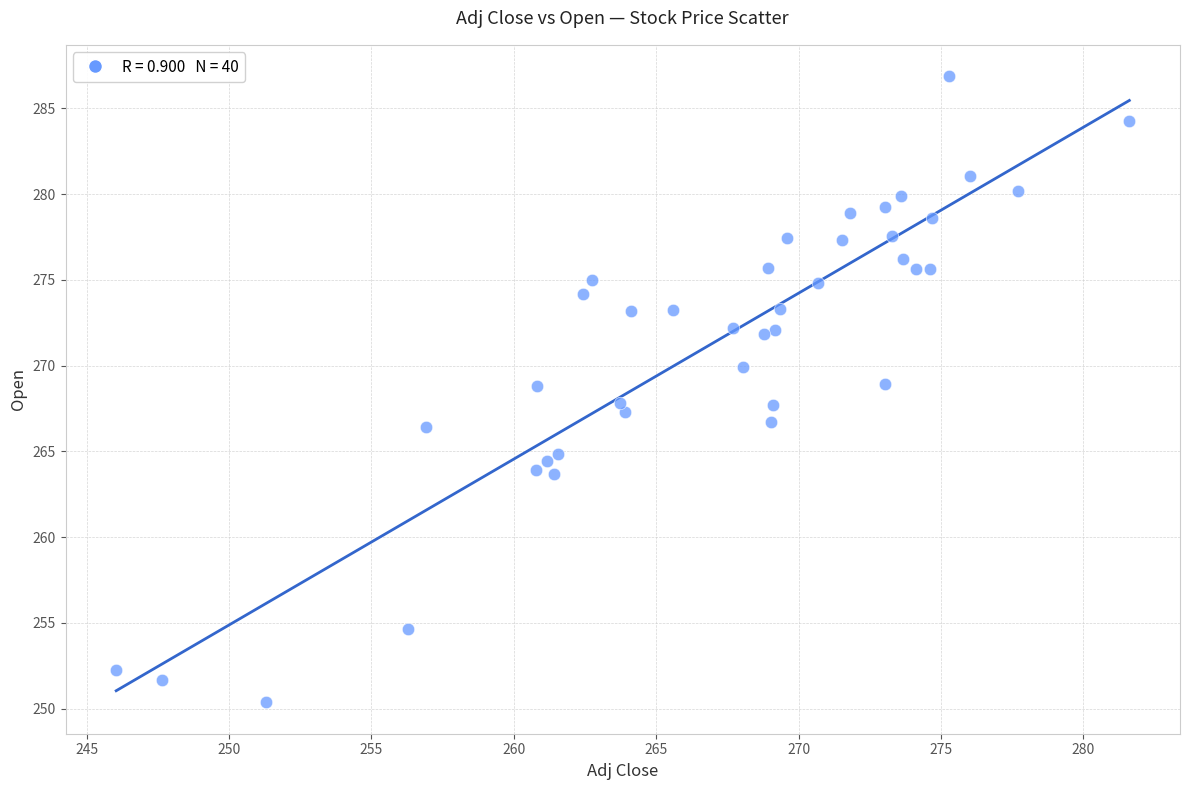

What is the range of X values (max minus min)?

35.6